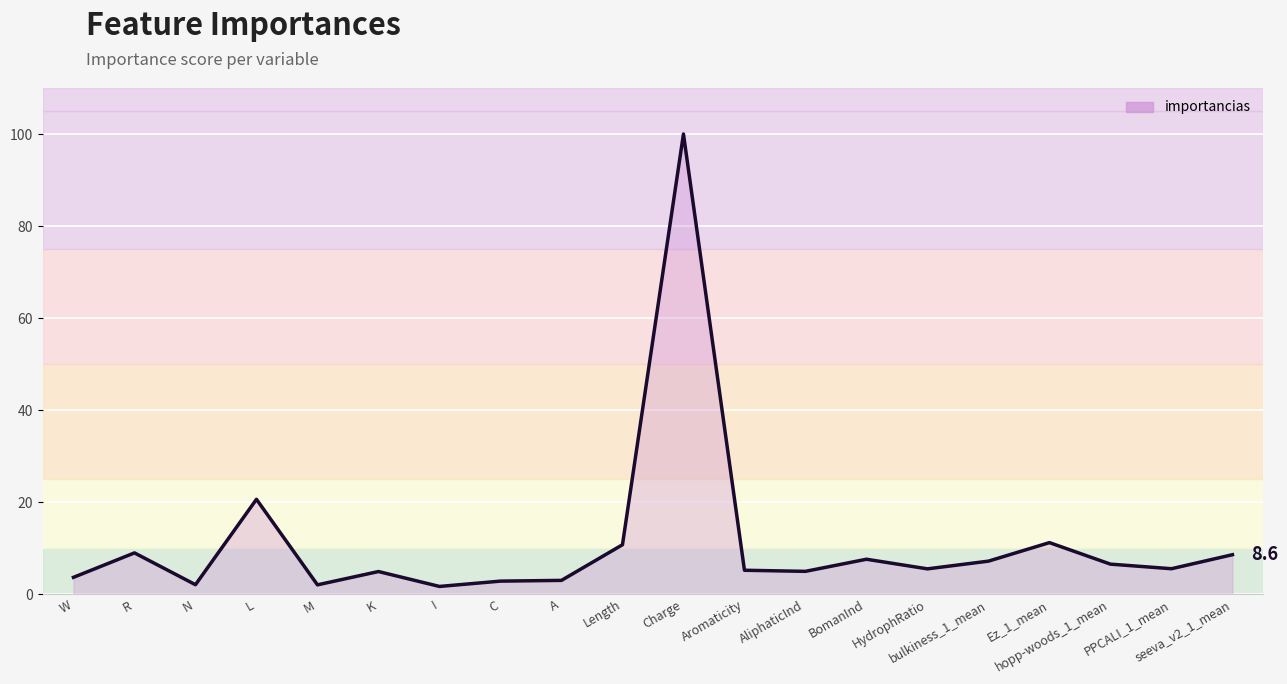

What is the value of the 8th point from the left?

2.8